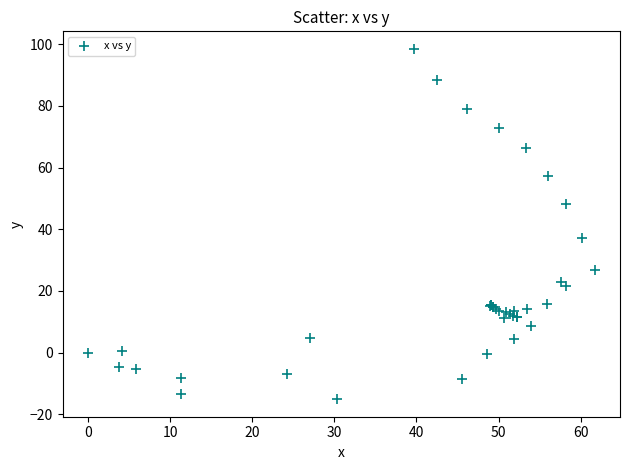

What Y value in the scatter plot is closest to 41?

37.1